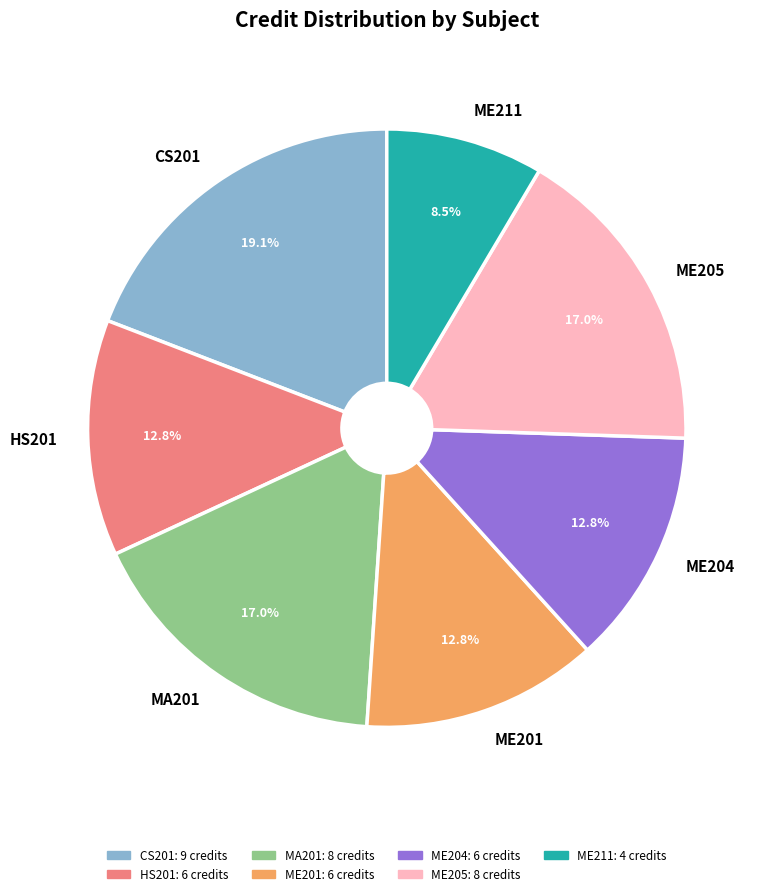

Does ME211 account for over 50% of the chart?

No